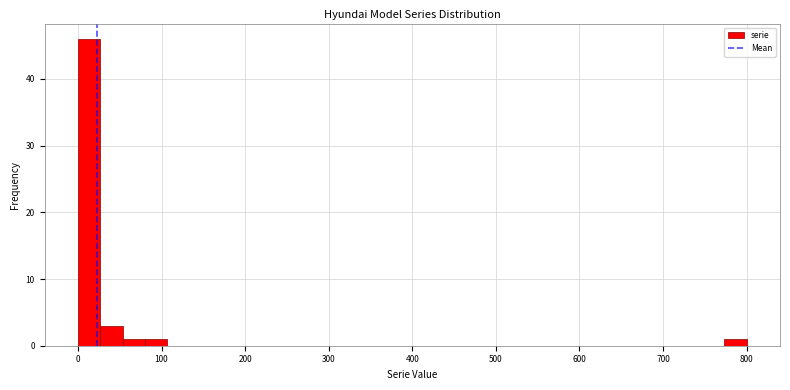

Around what value on the x-axis is the tallest bar? Give the approximate position of its centre, as read against the axis.

10